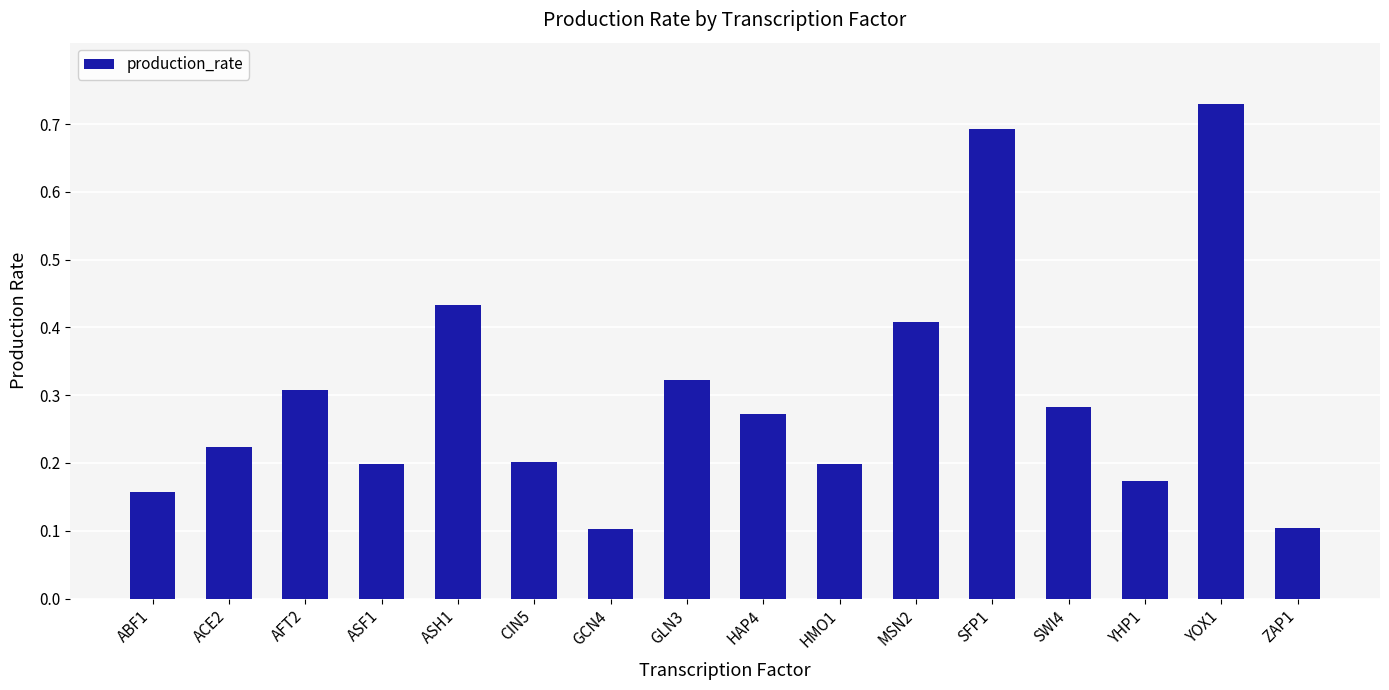

Are the bars grouped side by side (vs. stacked)?

No